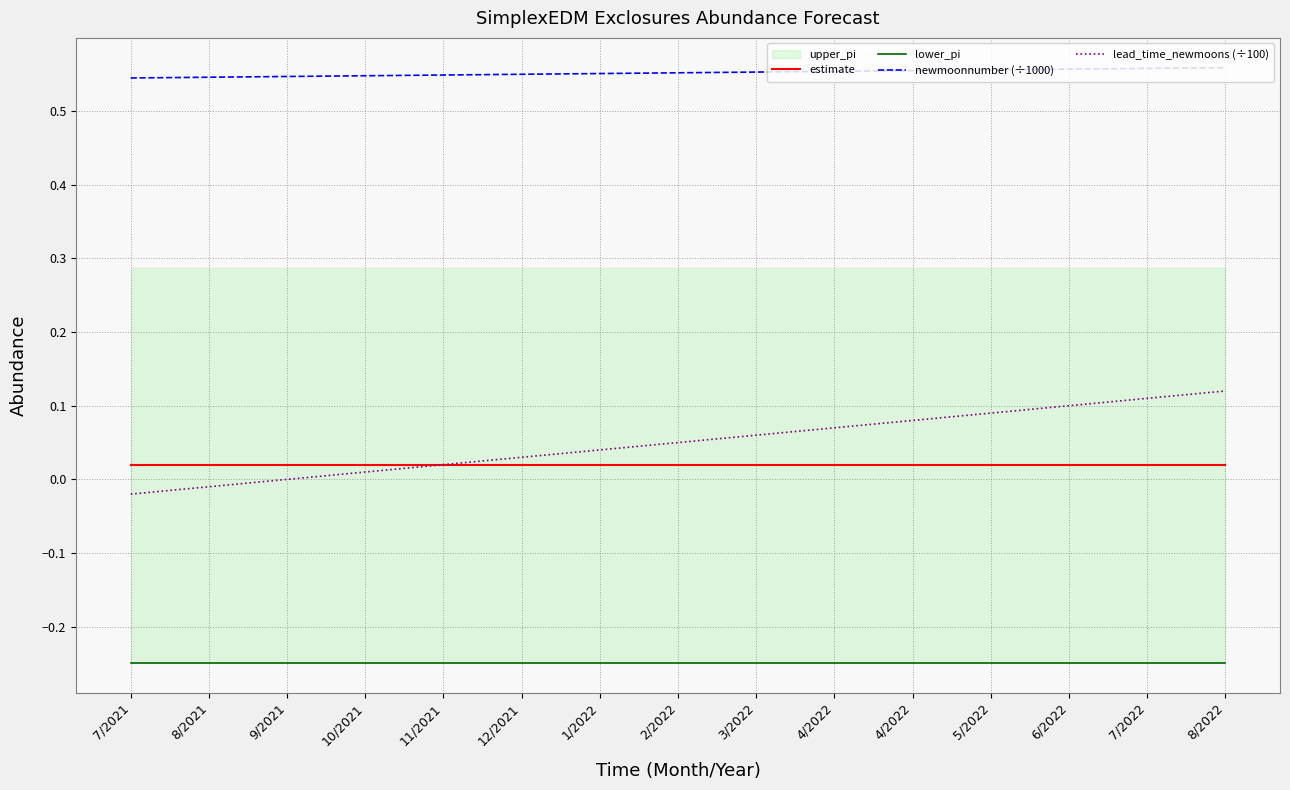

Rank the categories by newmoonnumber (÷1000) value from highest to lowest.

8/2022, 7/2022, 6/2022, 5/2022, 4/2022, 4/2022, 3/2022, 2/2022, 1/2022, 12/2021, 11/2021, 10/2021, 9/2021, 8/2021, 7/2021